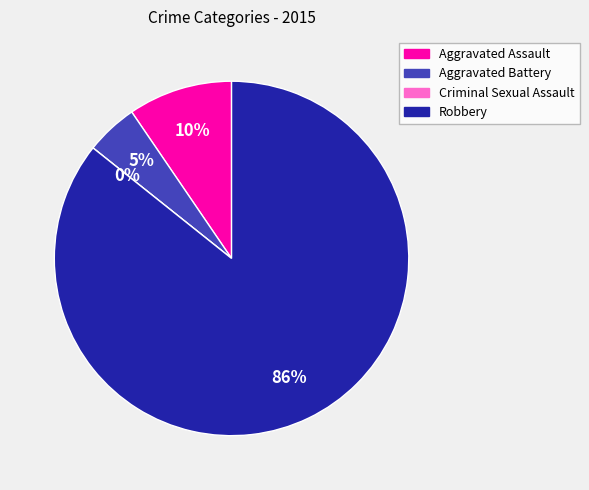

To the nearest percent, what is the difference between the largest and smallest slice percentages?

86%